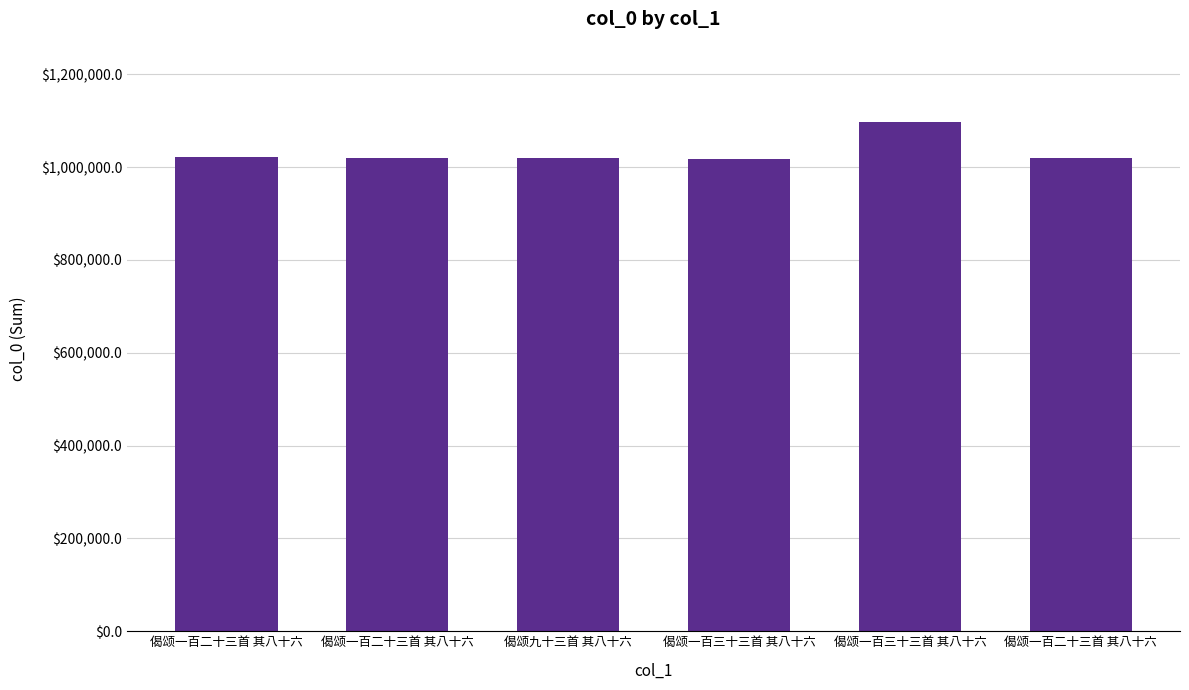

Which has a higher value, 偈颂一百二十三首 其八十六 or 偈颂一百二十三首 其八十六?

偈颂一百二十三首 其八十六